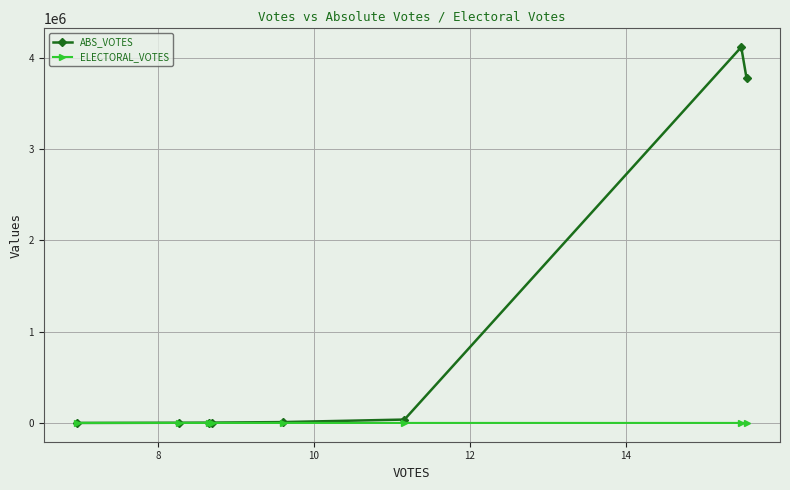

Rank the series by their average value, from highest to lowest.

ABS_VOTES, ELECTORAL_VOTES